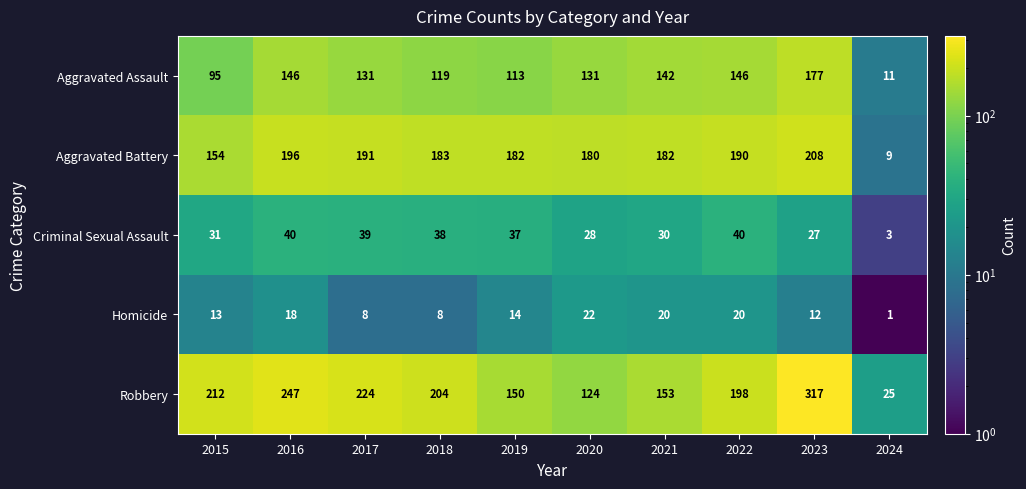

The Aggravated Assault series shows 131 at 2020. True or false?

True